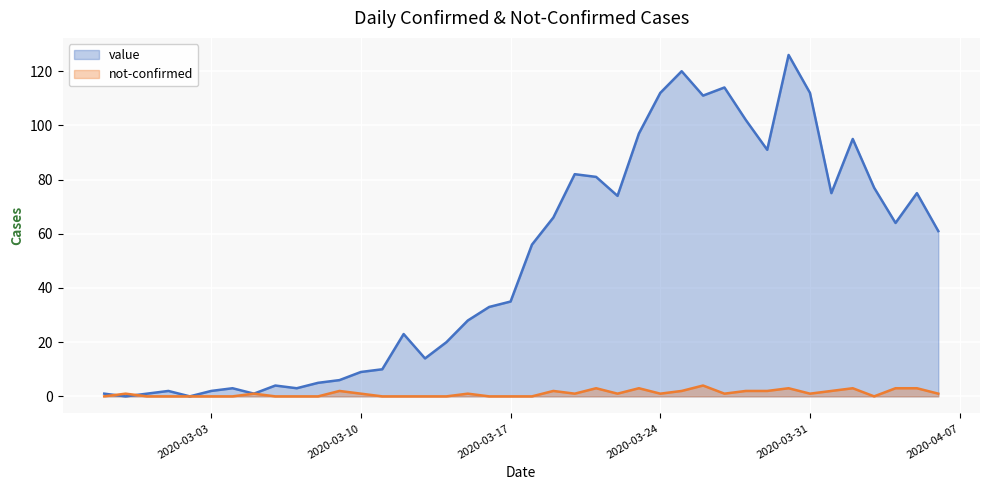

Which series has the largest range (max minus min)?

value